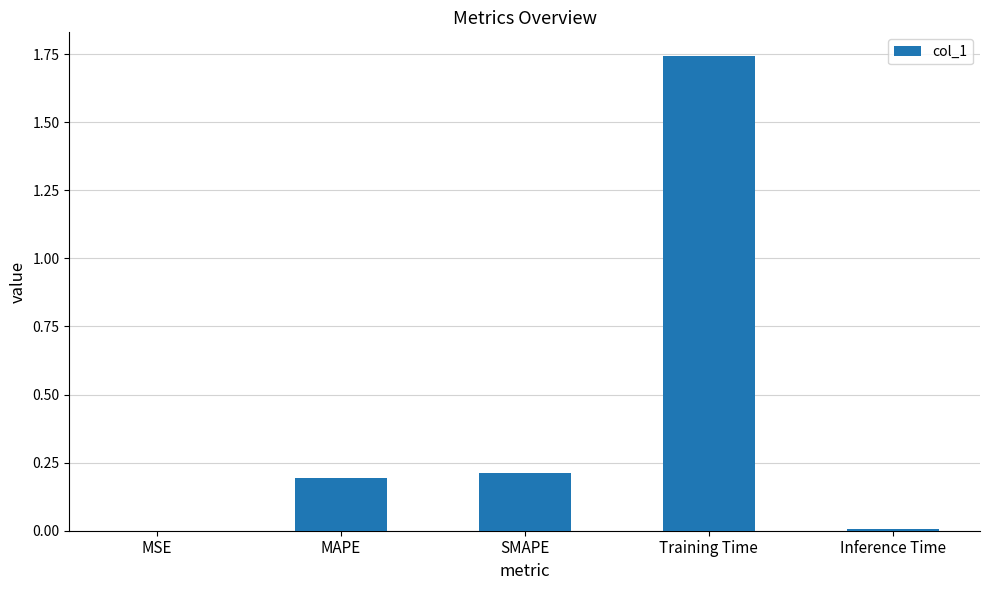

What is the sum of all values?

2.2